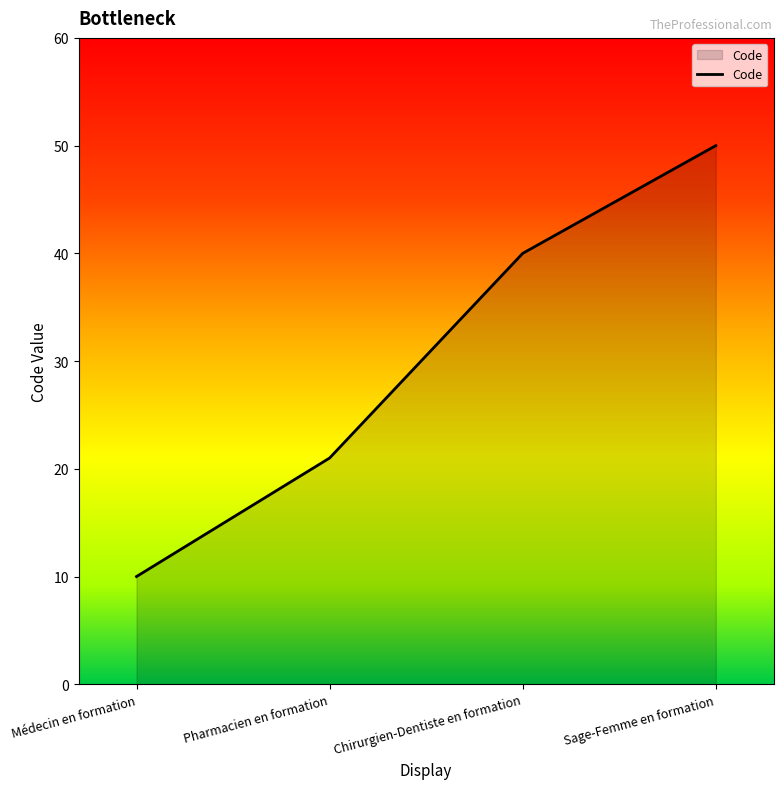

What is the greatest value displayed?

50